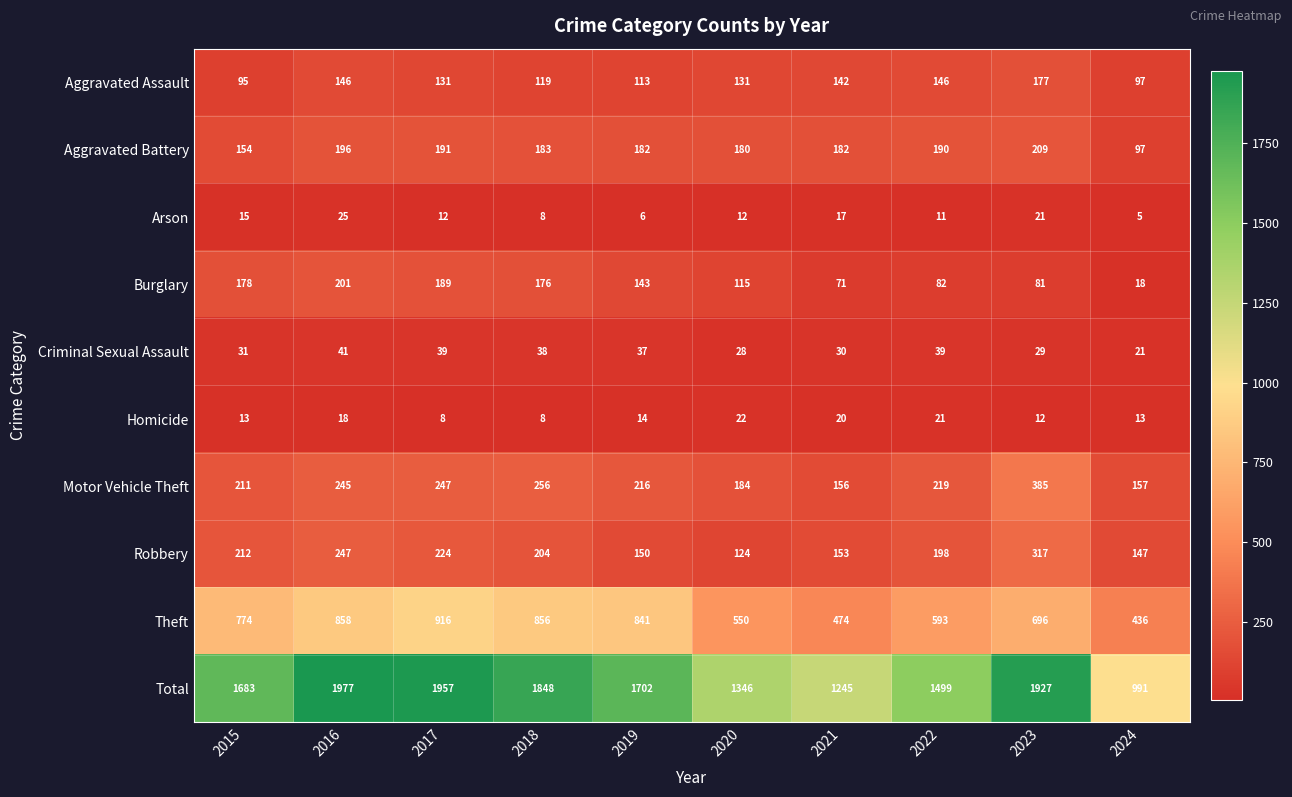

Is the value of Total at 2017 greater than the value of Homicide at 2015?

Yes